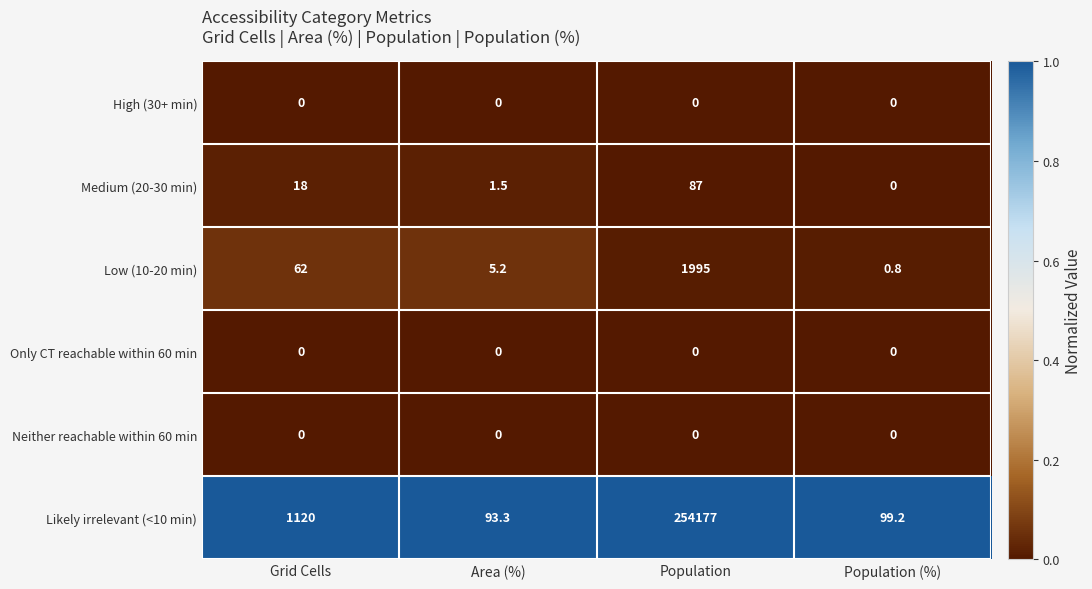

Reading left to right, transcribe all the data shown in this chart.

High (30+ min): Grid Cells=0.0	Area (%)=0.0	Population=0.0	Population (%)=0.0
Medium (20-30 min): Grid Cells=18.0	Area (%)=1.5	Population=87.0	Population (%)=0.0
Low (10-20 min): Grid Cells=62.0	Area (%)=5.2	Population=1995.0	Population (%)=0.8
Only CT reachable within 60 min: Grid Cells=0.0	Area (%)=0.0	Population=0.0	Population (%)=0.0
Neither reachable within 60 min: Grid Cells=0.0	Area (%)=0.0	Population=0.0	Population (%)=0.0
Likely irrelevant (<10 min): Grid Cells=1120.0	Area (%)=93.3	Population=254177.0	Population (%)=99.2